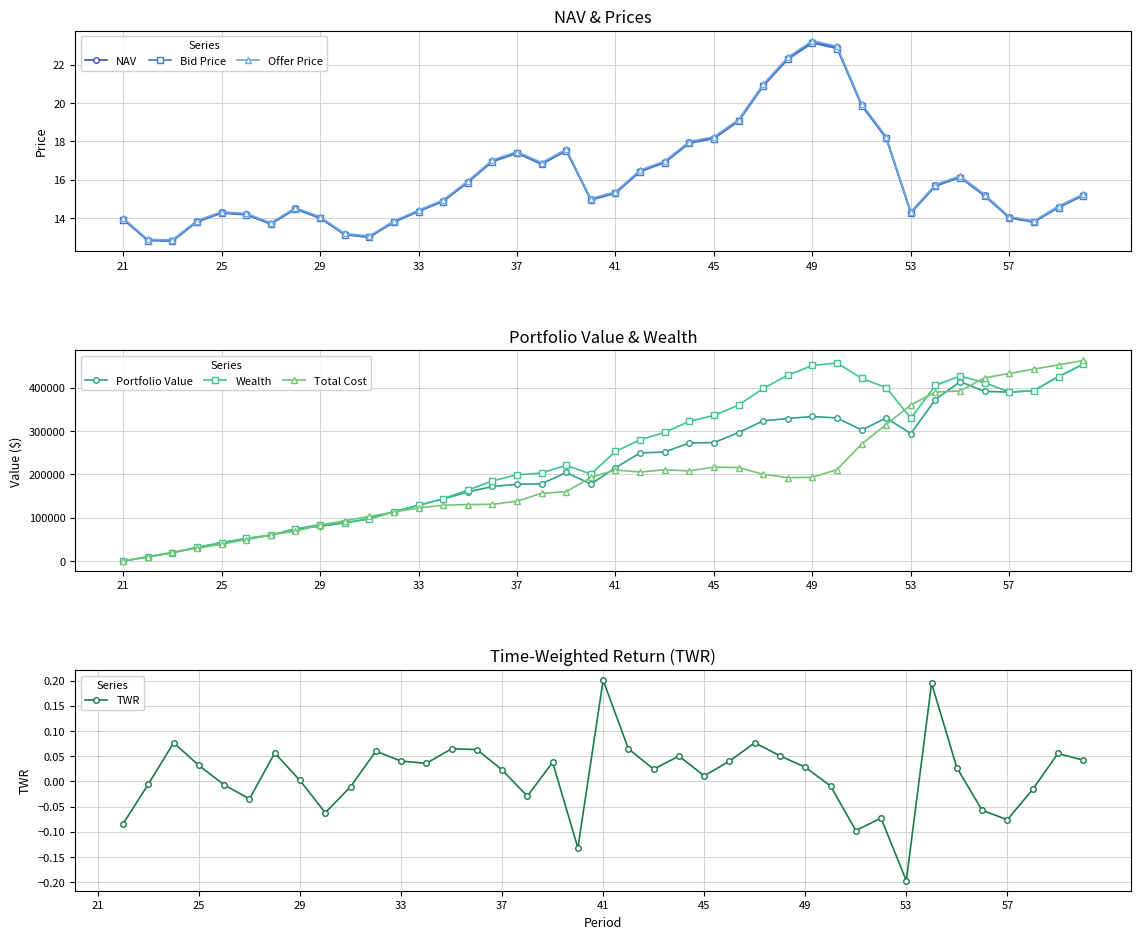

True or false: Bid Price and NAV intersect in this chart.

False